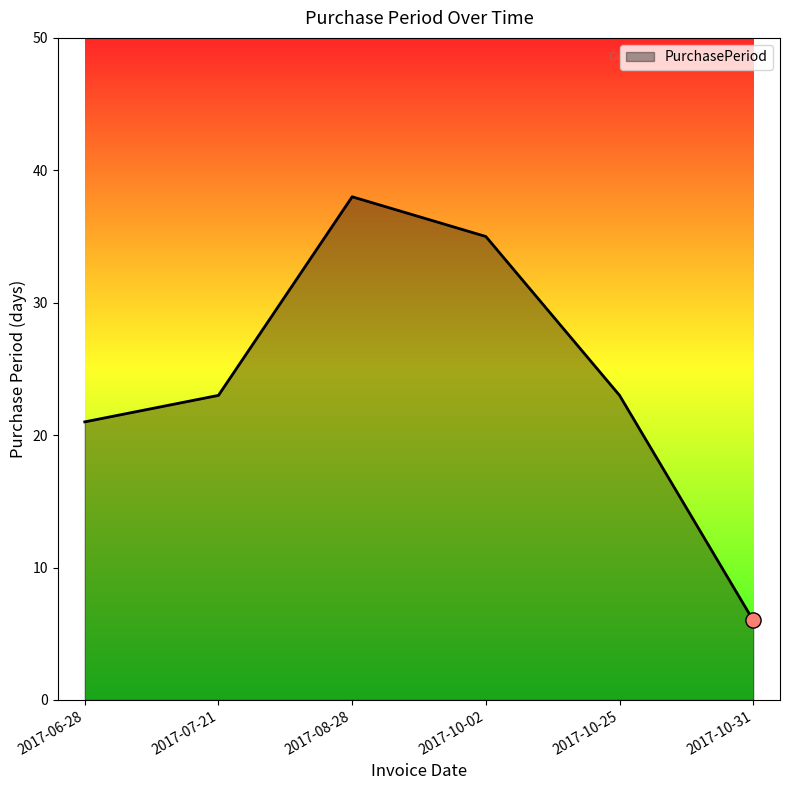

Approximately how many times larger is the value at 2017-06-28 compared to 2017-10-25?

0.9